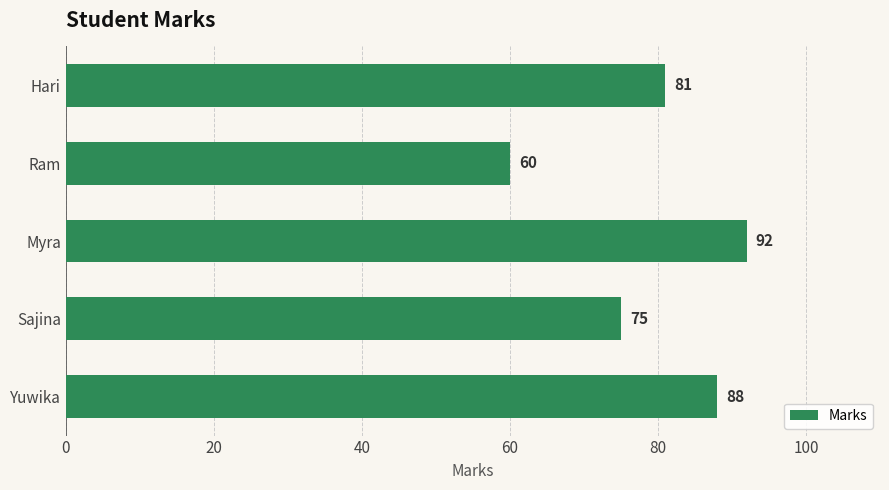

Rank the categories by value from highest to lowest.

Myra, Yuwika, Hari, Sajina, Ram